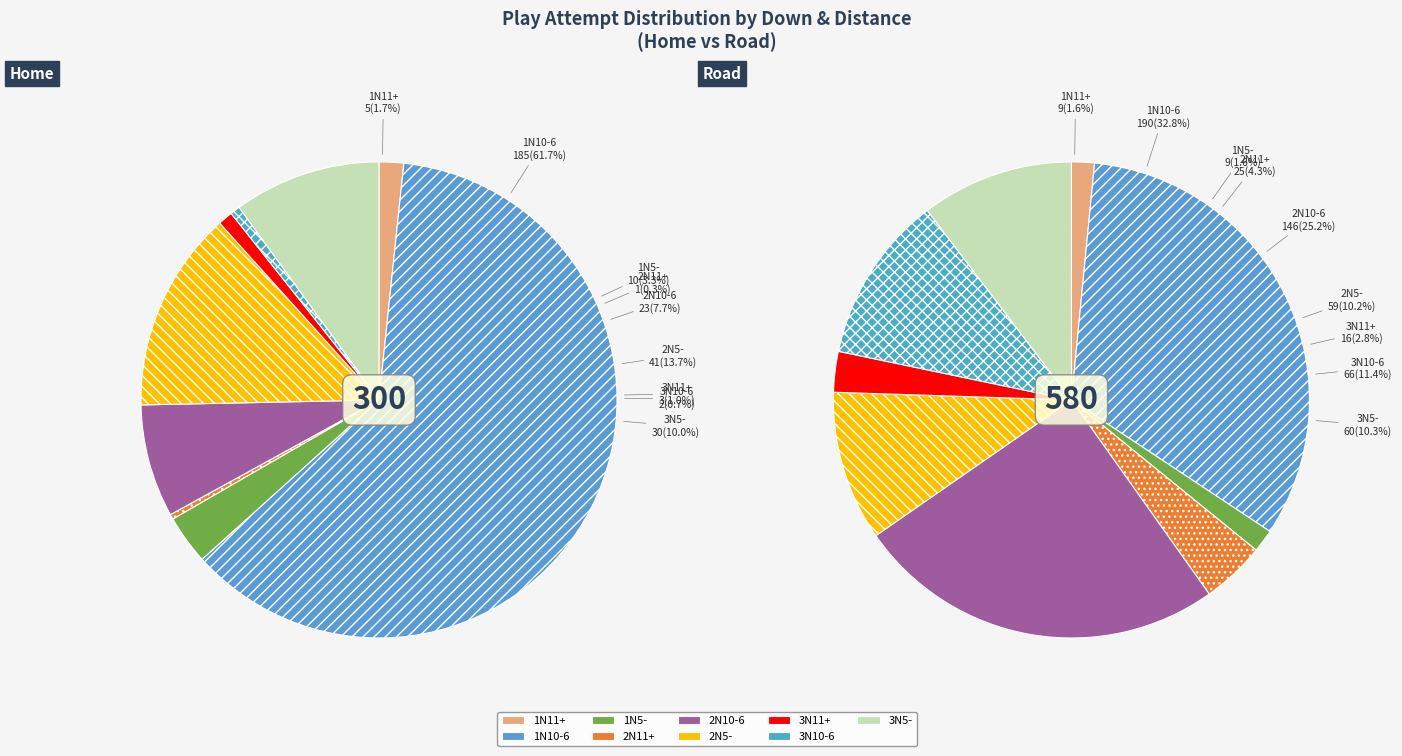

How many slices are in this pie chart?

9